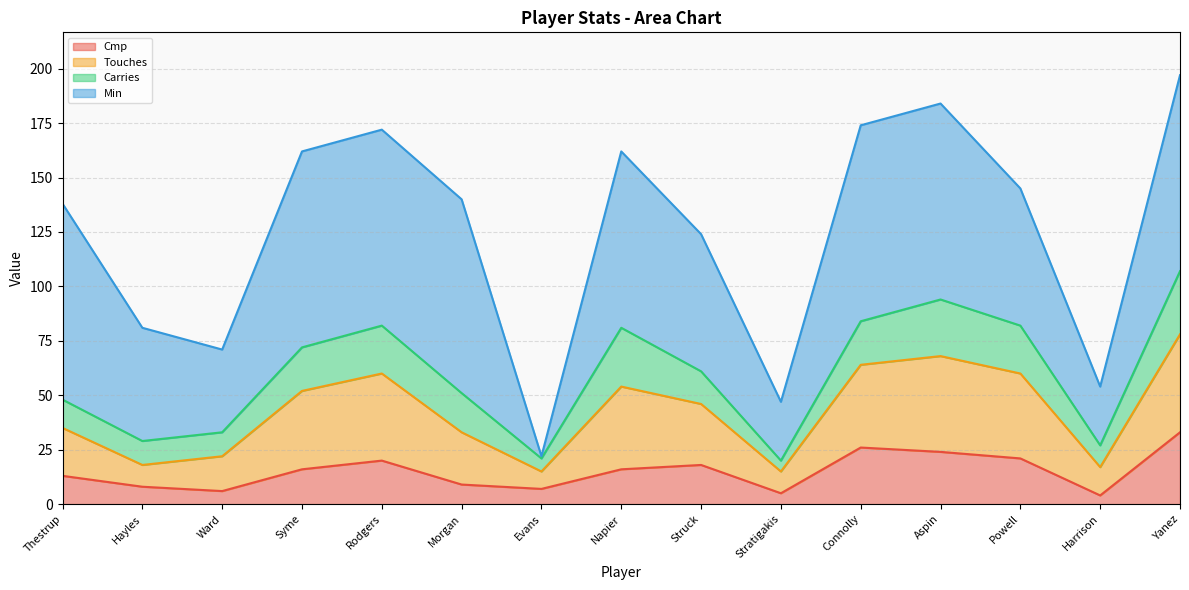

At which category is the sum across all series the highest?

Yanez